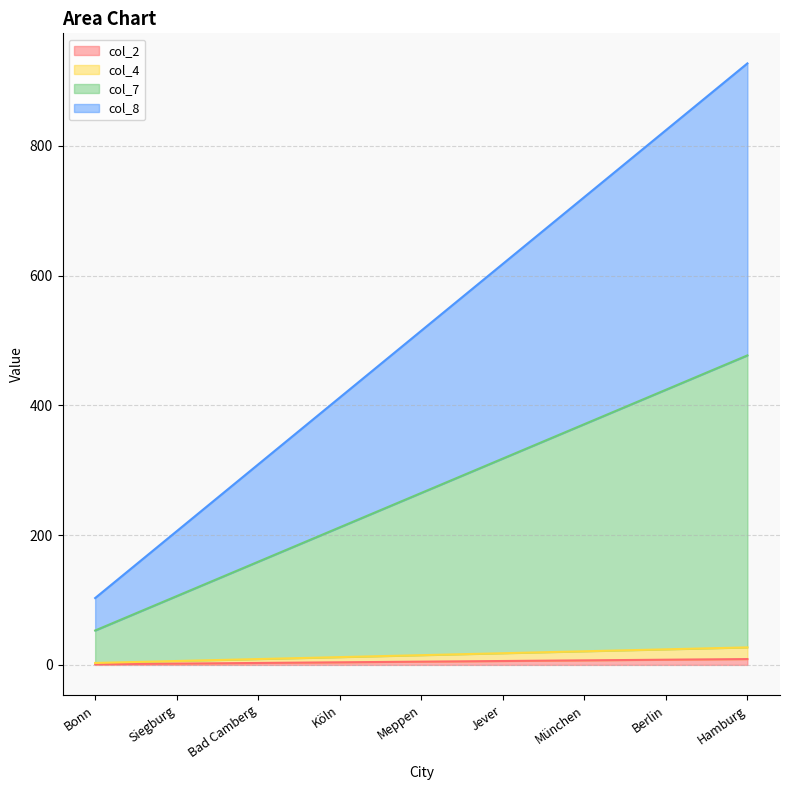

What is the approximate value of col_7 at Meppen, to the nearest 10?

260